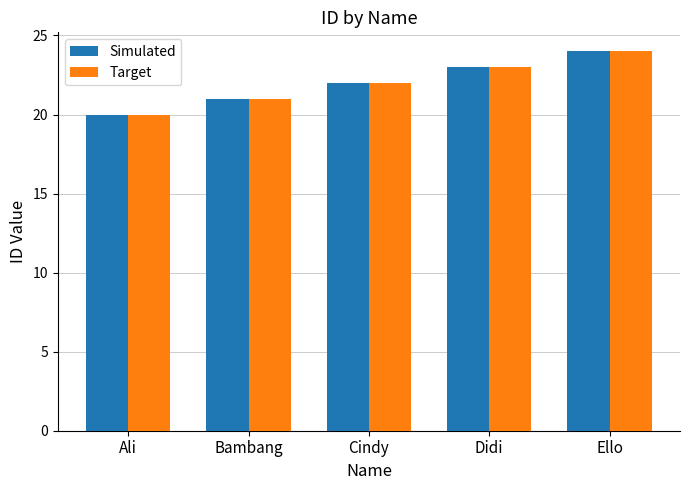

What is the maximum value for Target?

24